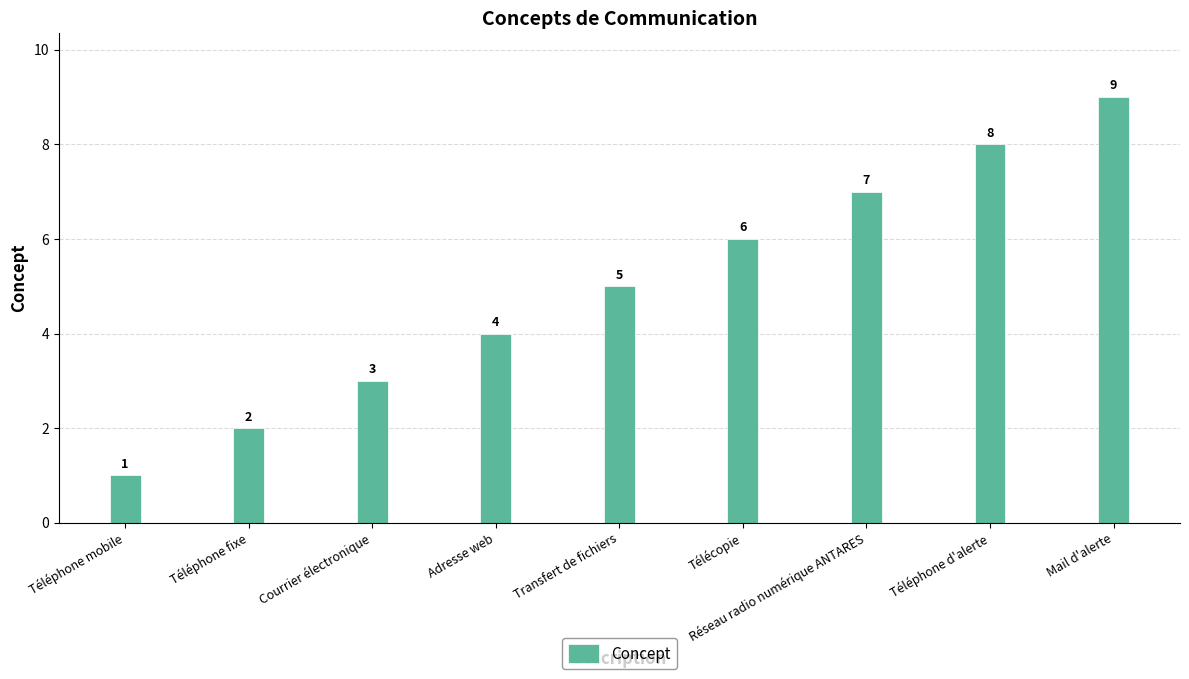

Reading right to left, transcribe all the data shown in this chart.

9	8	7	6	5	4	3	2	1